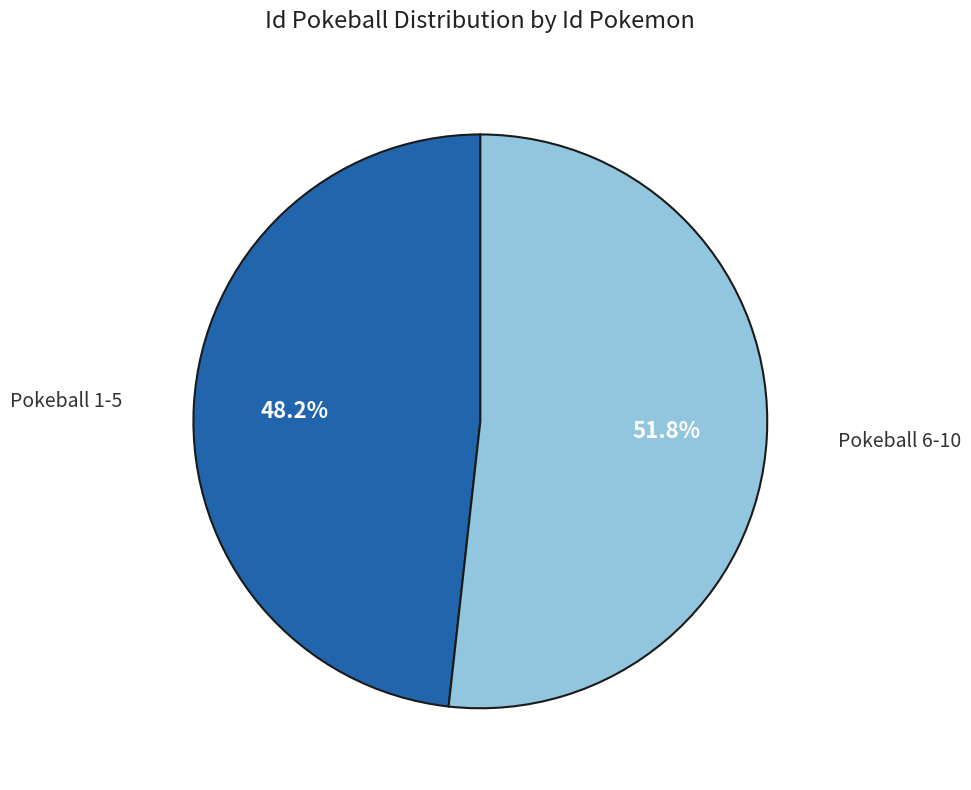

Is there a majority slice in this chart?

Yes